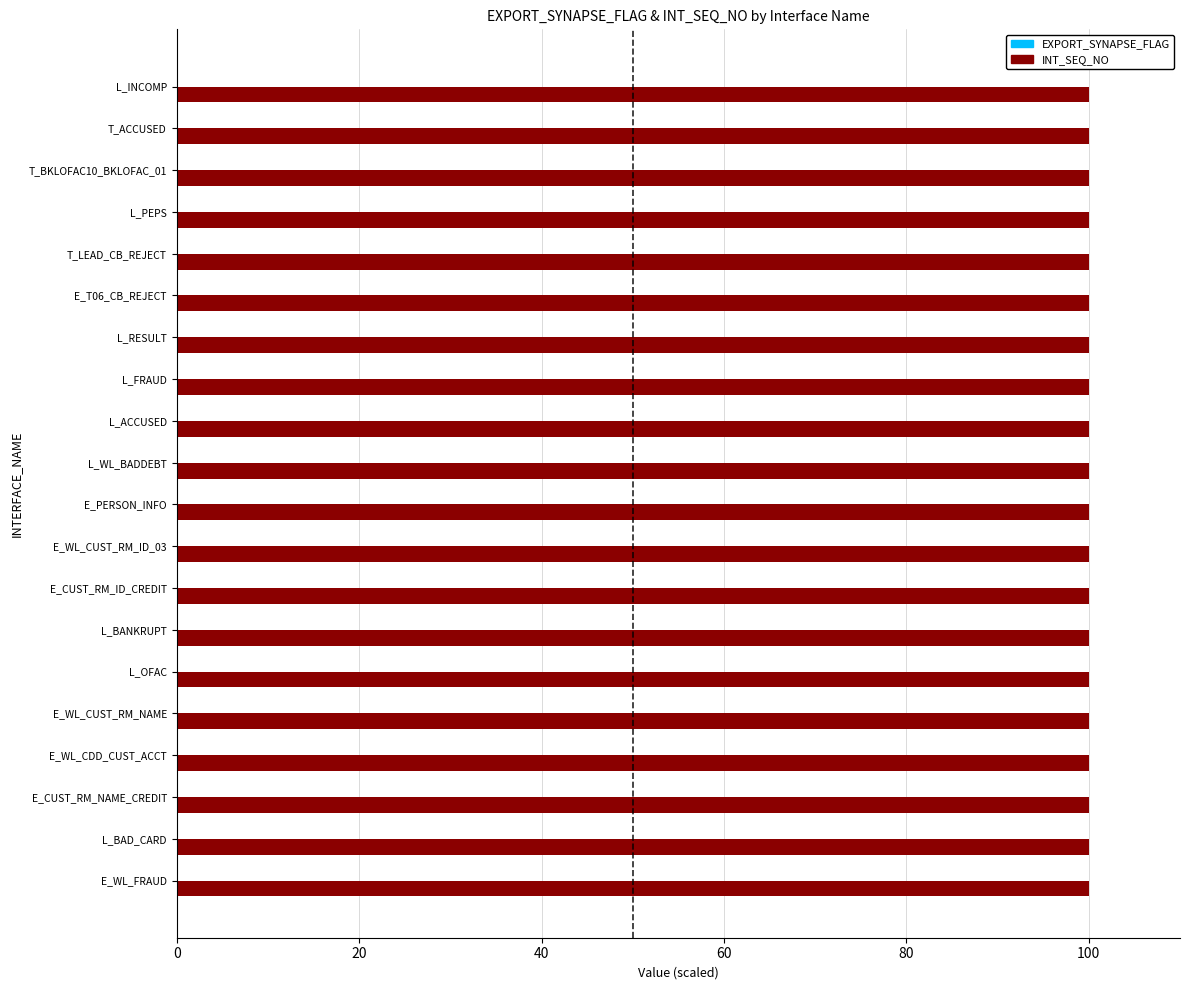

Between INT_L_BKL_EDW_INCOMP and INT_E_BKL_WL_FRAUD, which is larger?

INT_L_BKL_EDW_INCOMP